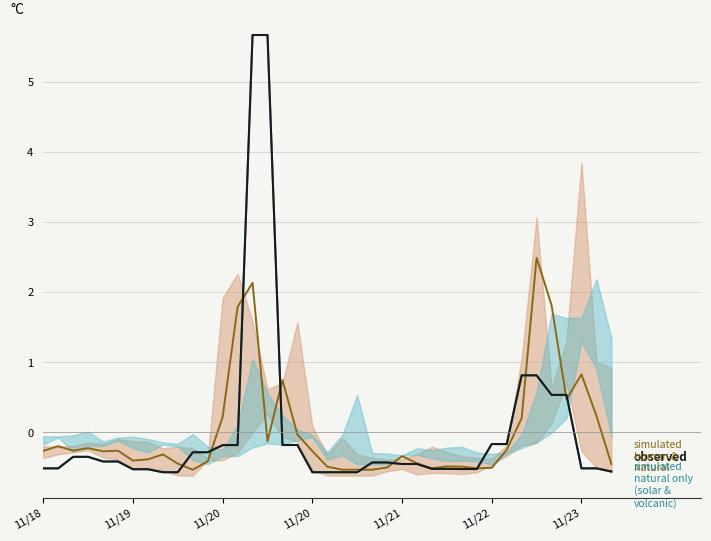

Is this an area chart (filled region under the line)?

No